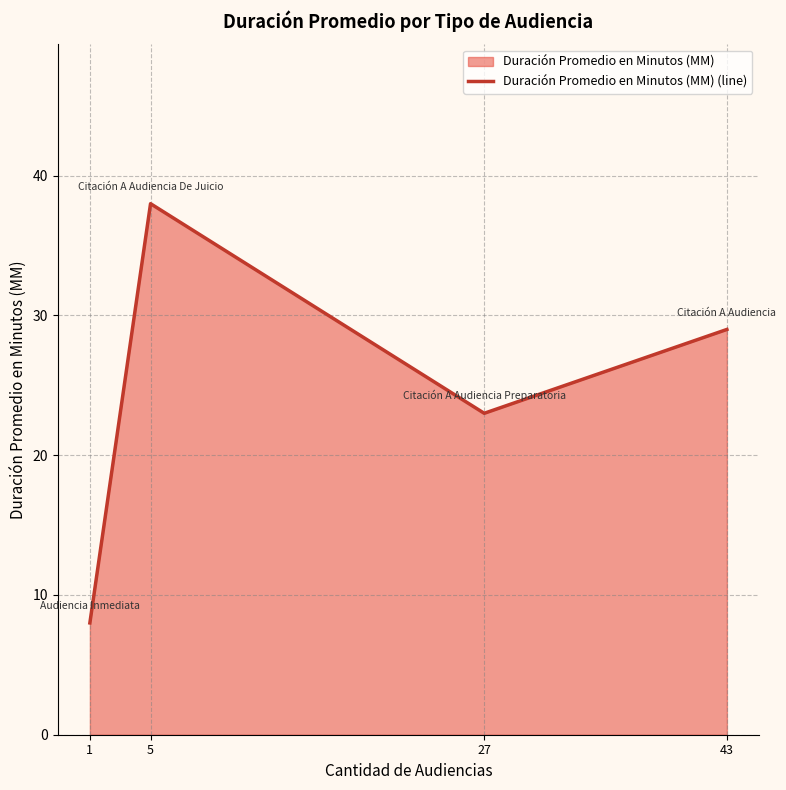

The value at 5 is 38. True or false?

True